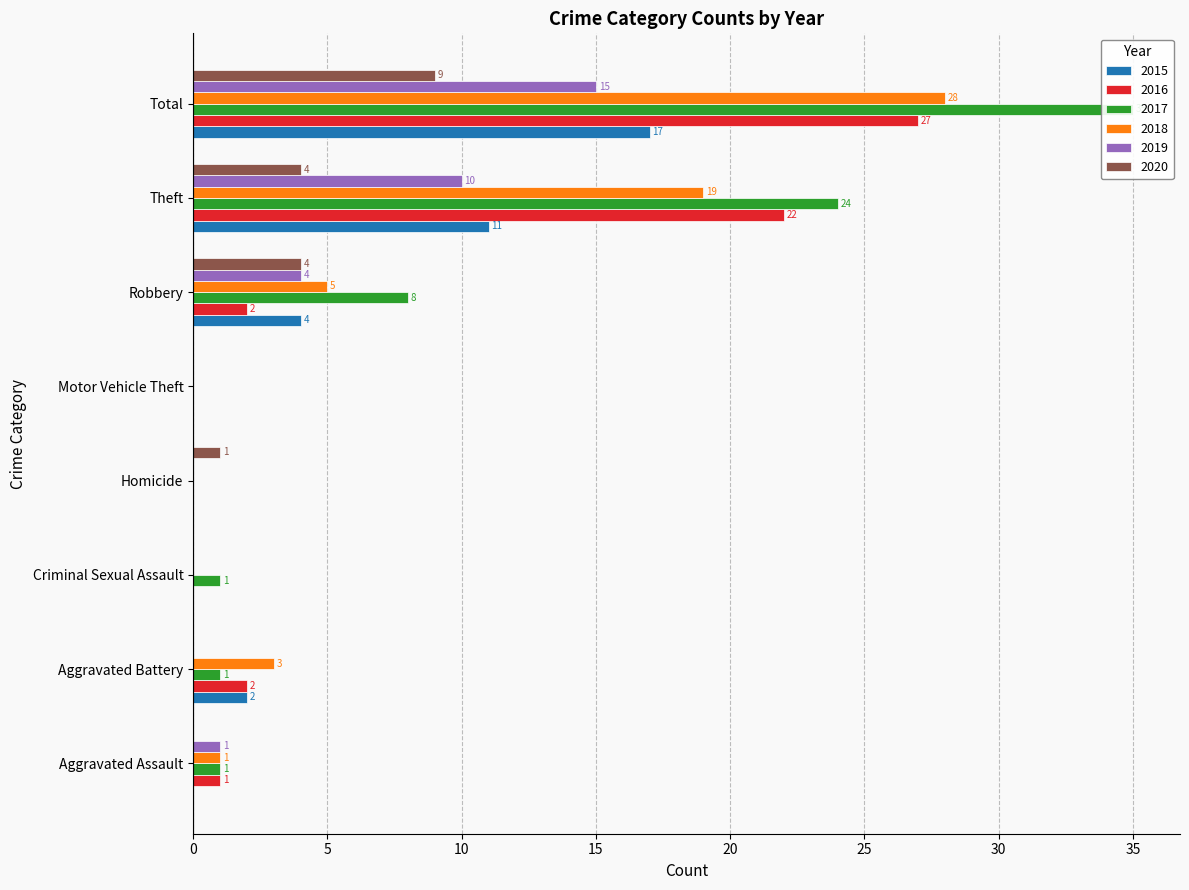

How many values in the 2019 series are below 1?

4